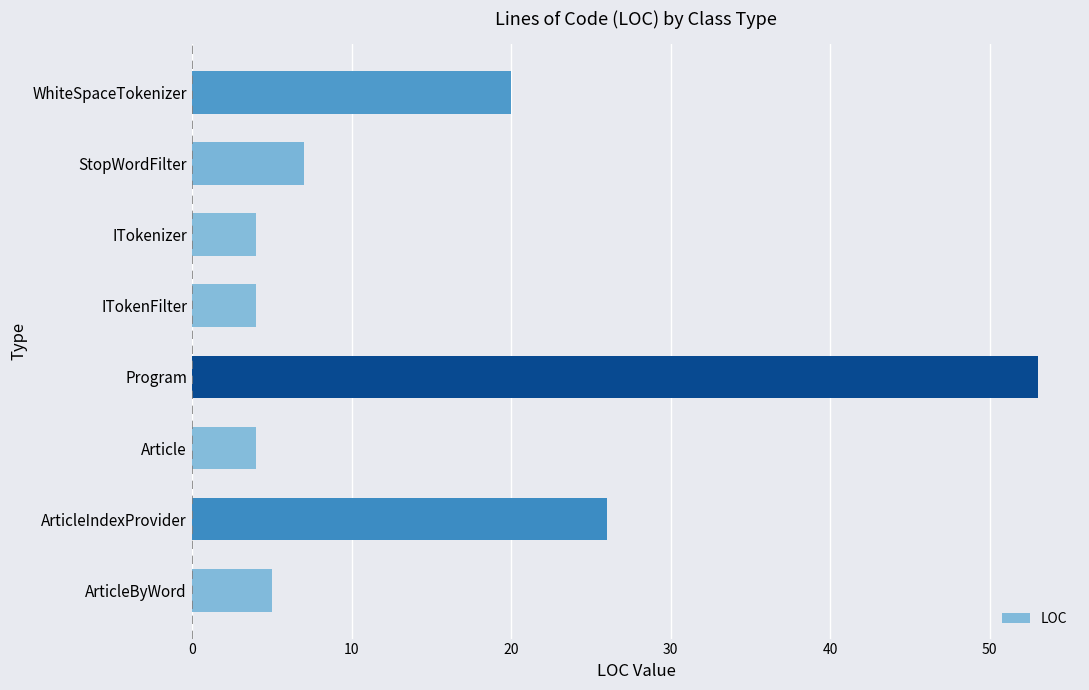

What is the difference between the maximum and minimum values?

49